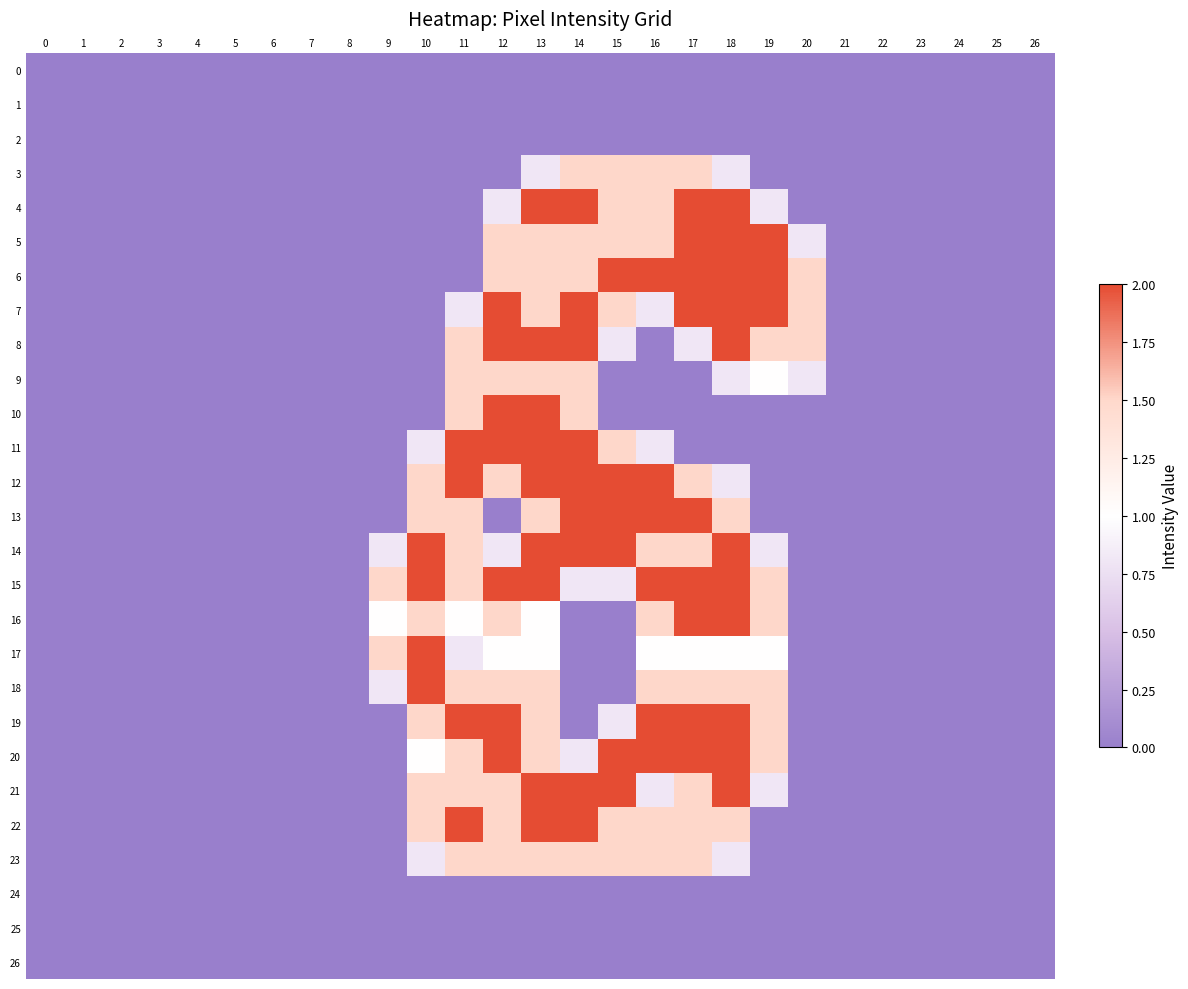

What is the total value across all series at 9?

5.6